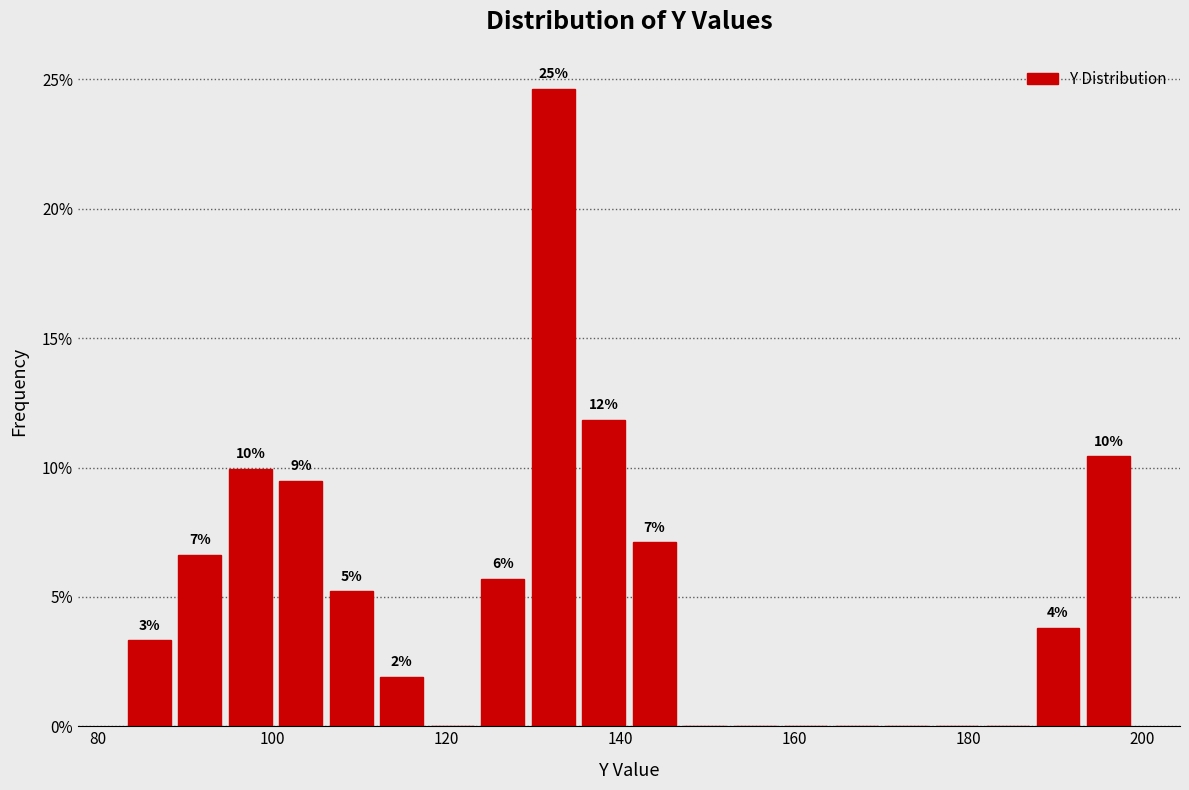

Around what value on the x-axis is the tallest bar? Give the approximate position of its centre, as read against the axis.

132